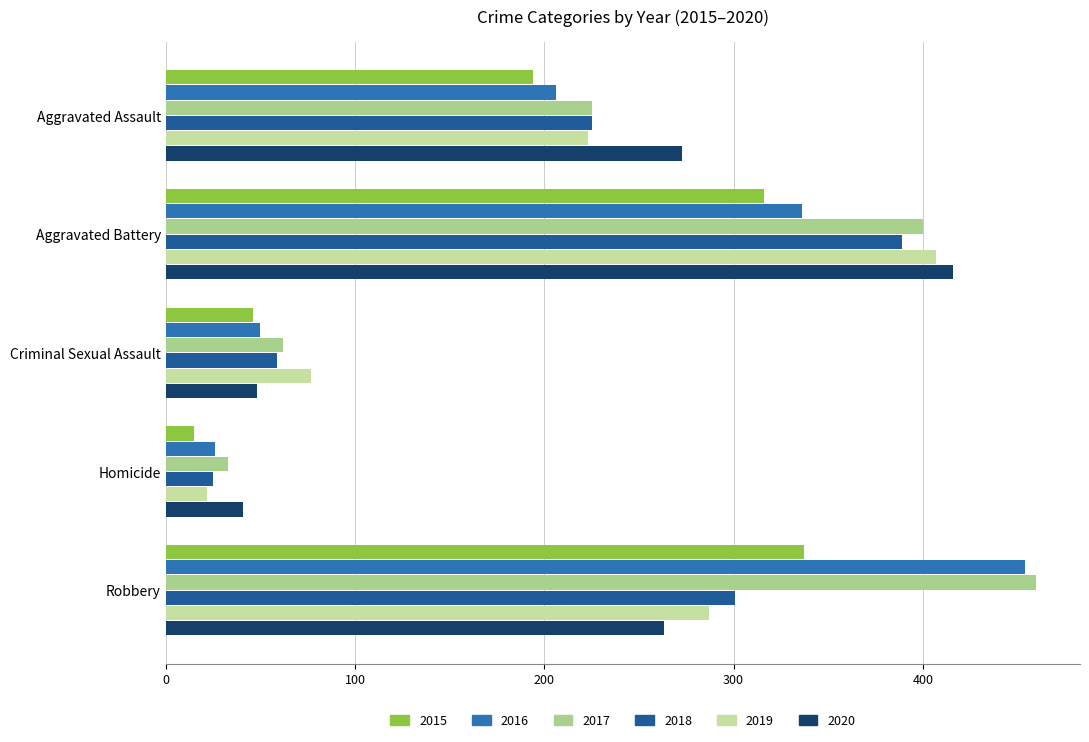

Count the number of categories in the chart.

5